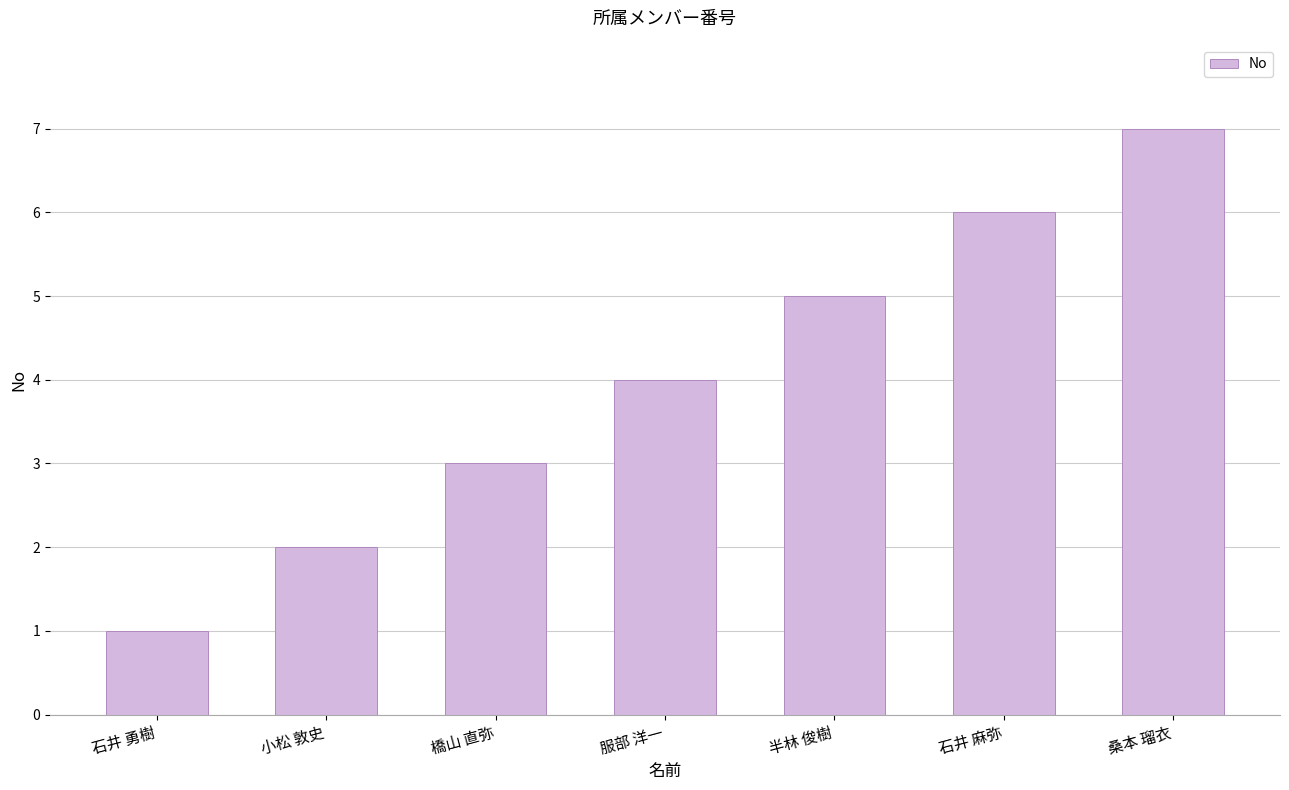

Rank the categories by value from lowest to highest.

石井 勇樹, 小松 敦史, 橋山 直弥, 服部 洋一, 半林 俊樹, 石井 麻弥, 桑本 瑠衣